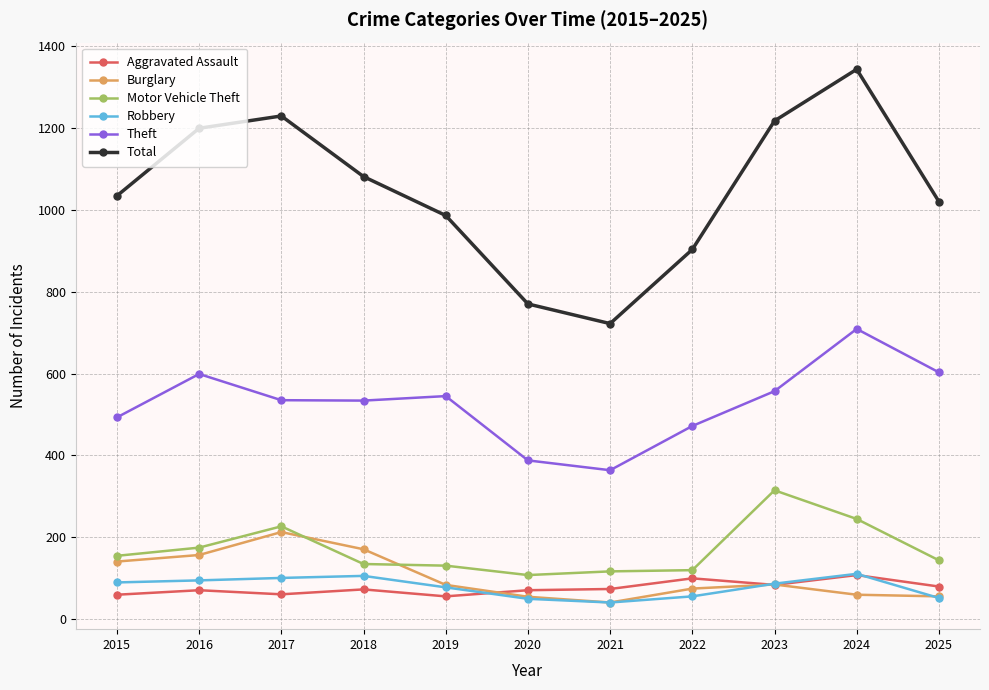

What is the value of the Total point at the 2nd from the left?

1199